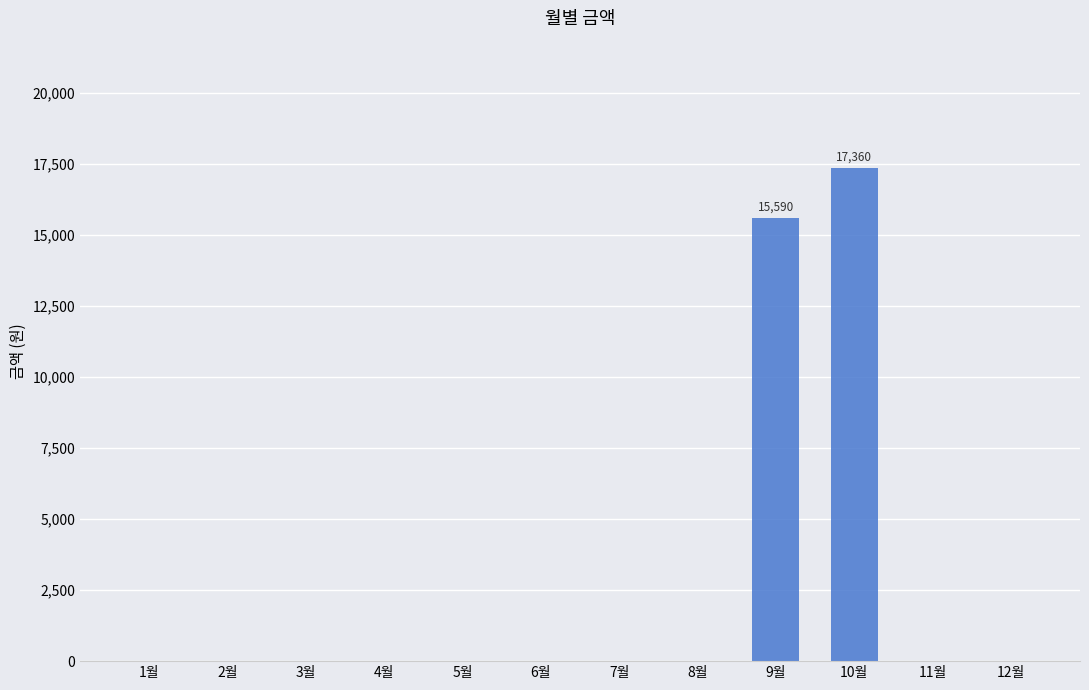

Which label corresponds to the largest value in the chart?

10월